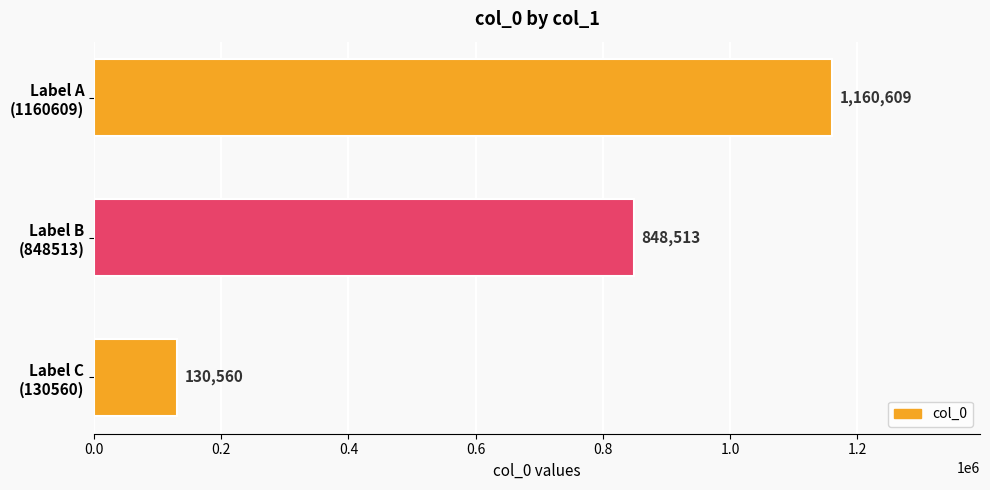

How many values are between 130560 and 1160609?

3